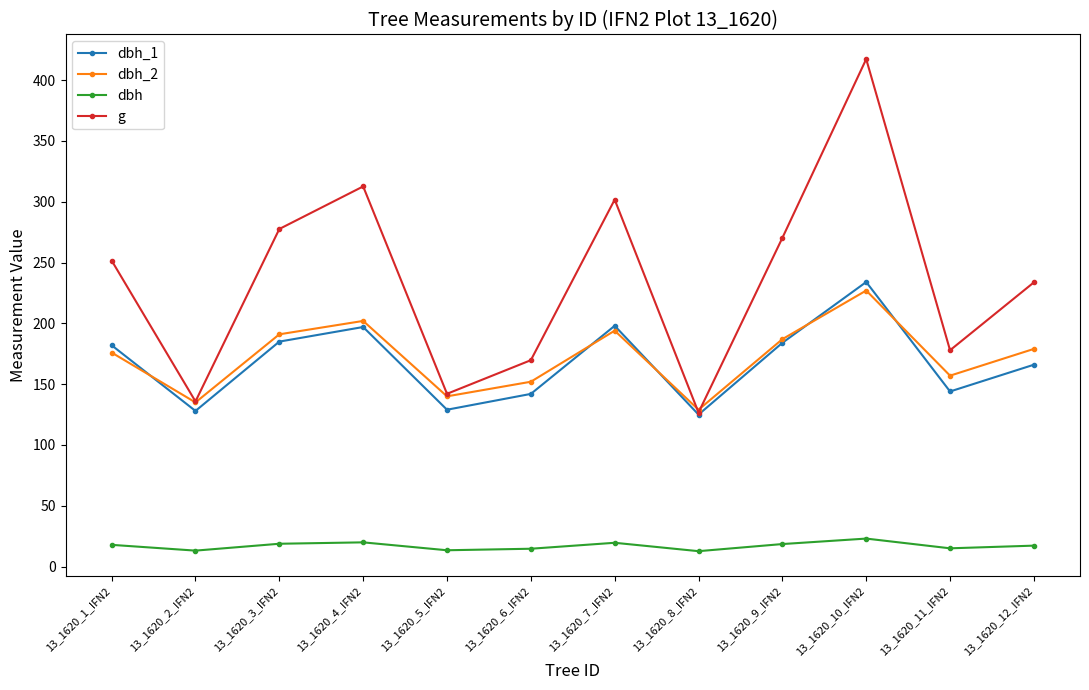

Does the chart have visible grid lines?

No